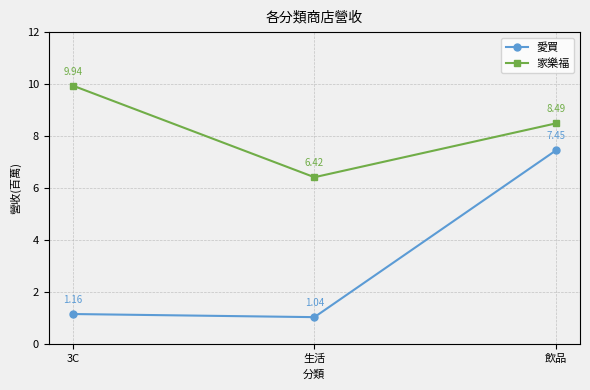

List the series in order of their peak value, highest first.

家樂福, 愛買